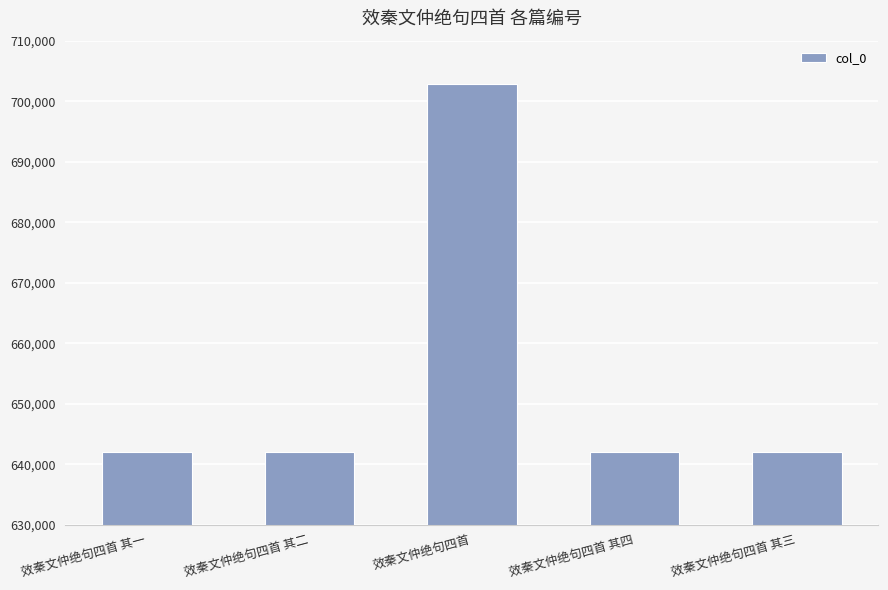

What is the greatest value displayed?

702760